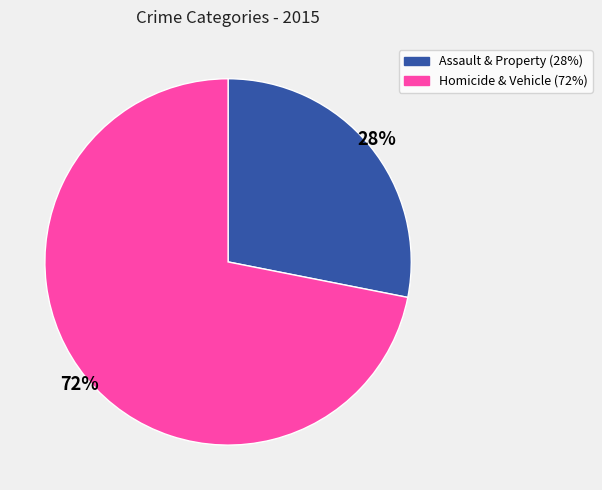

Count the number of slices in the pie.

2